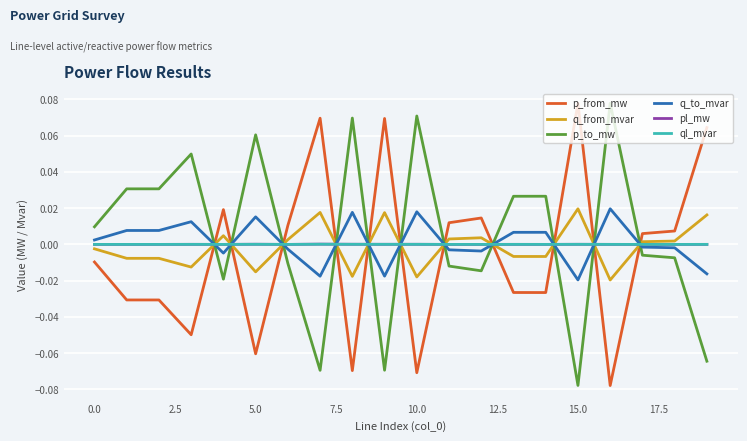

How many intersections are there between q_to_mvar and pl_mw?

11